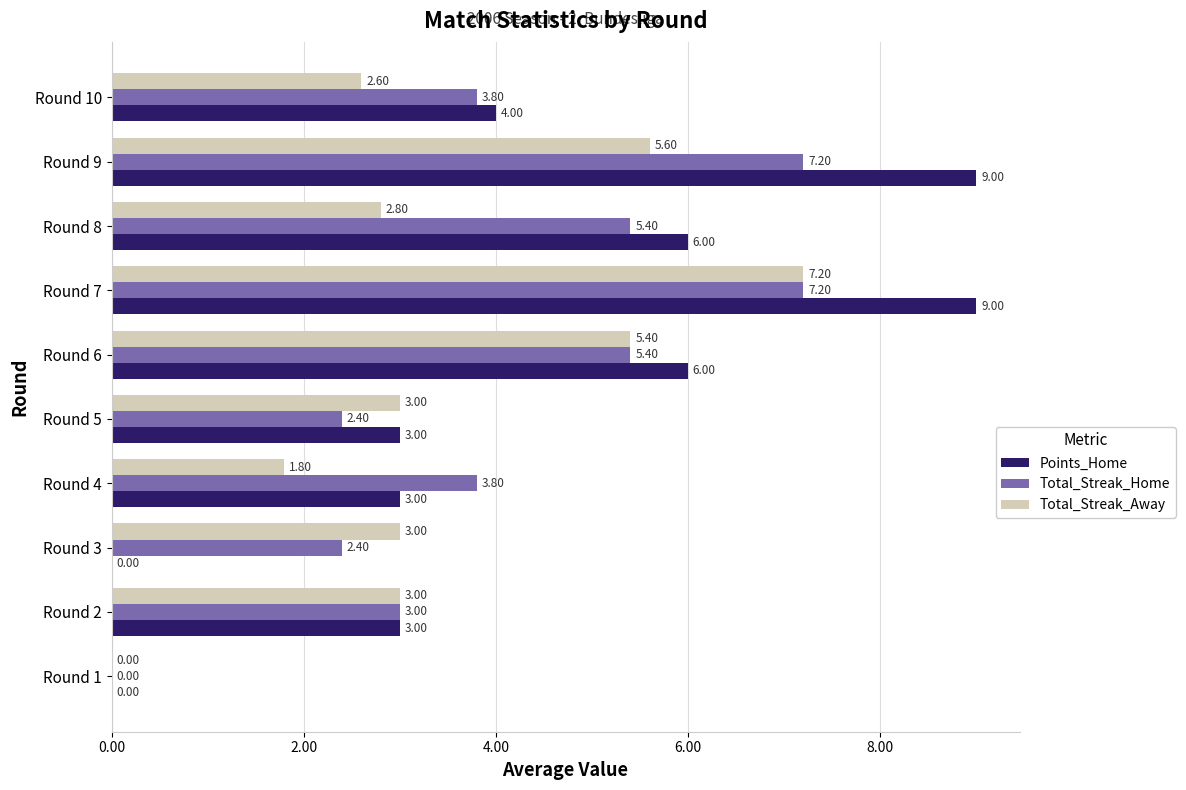

How many data points does each series have?

10